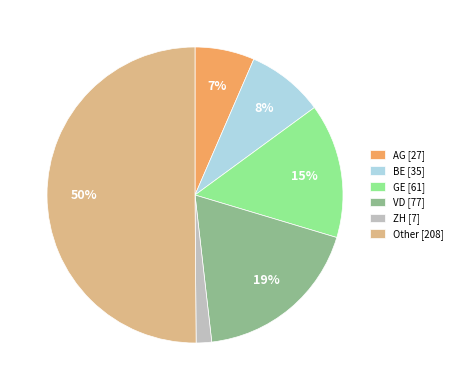

What is the smallest slice in the pie chart?

ZH